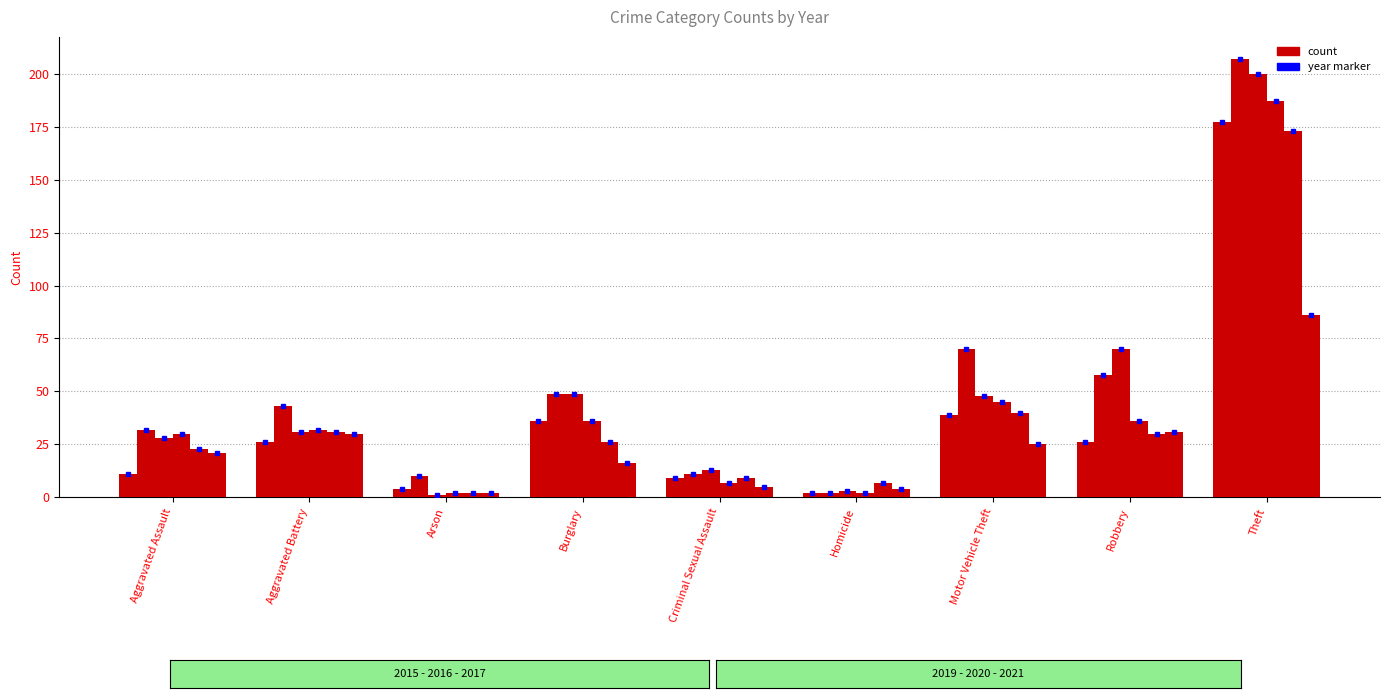

How many bars are there in each group?

6